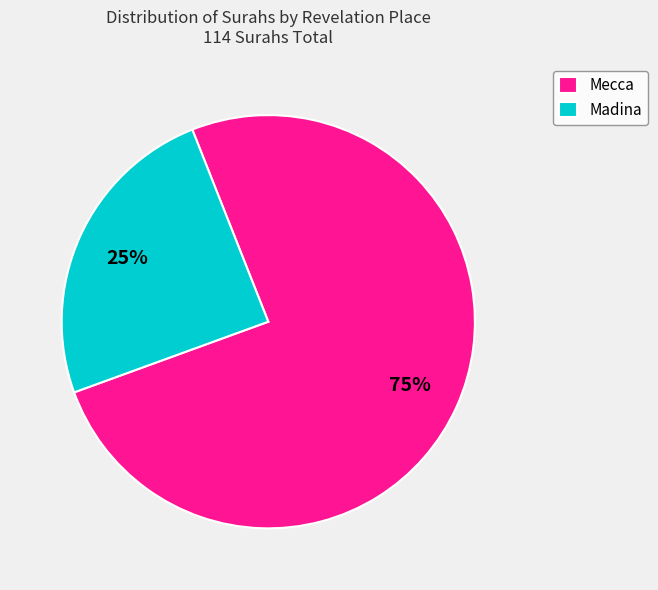

Is there any slice that represents more than half of the pie?

Yes